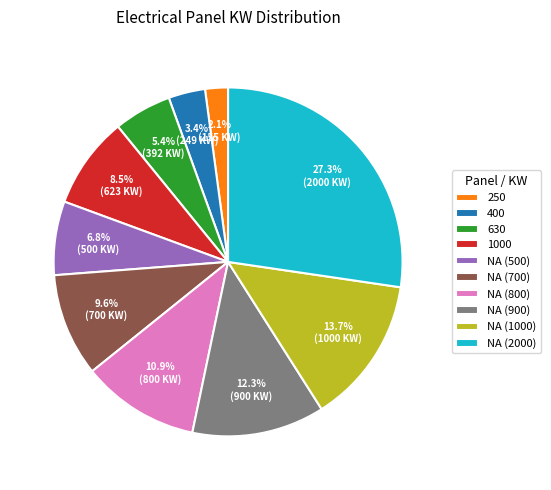

Approximately how many times larger is the value at 1000 compared to NA (900)?

0.7